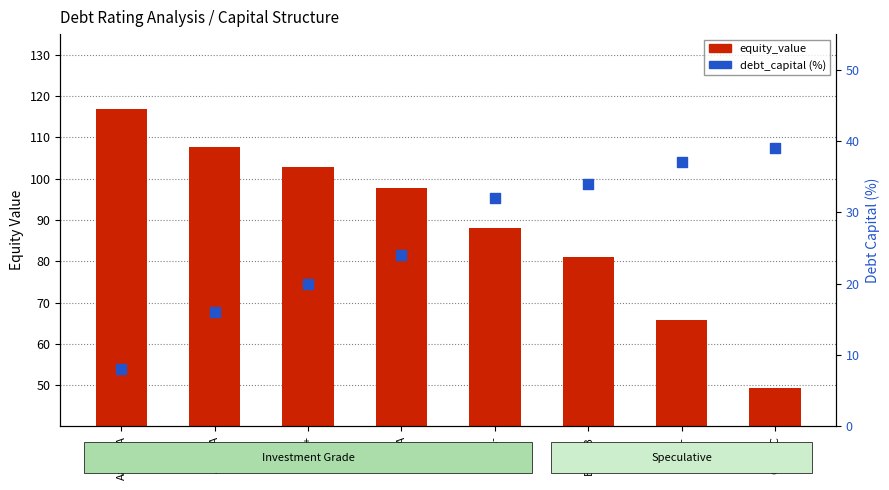

Which series reaches the minimum Y coordinate?

debt_capital (%)